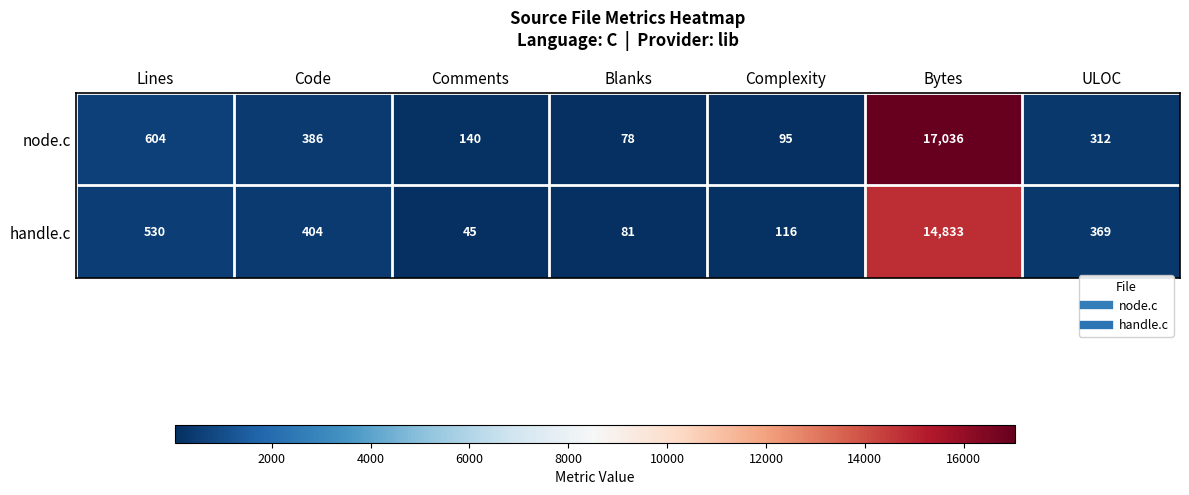

How many data points does each series have?

7